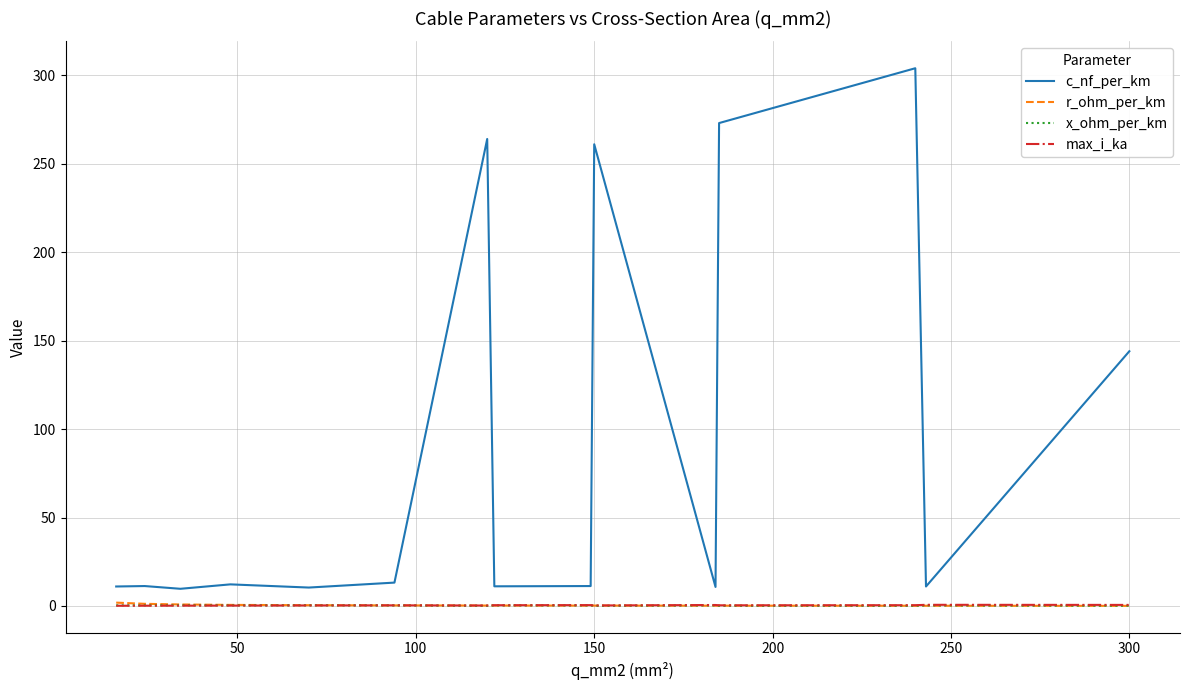

True or false: c_nf_per_km and x_ohm_per_km intersect in this chart.

False